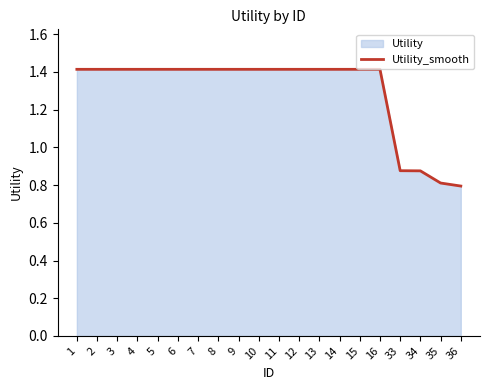

What is the sum of all values?

26.0